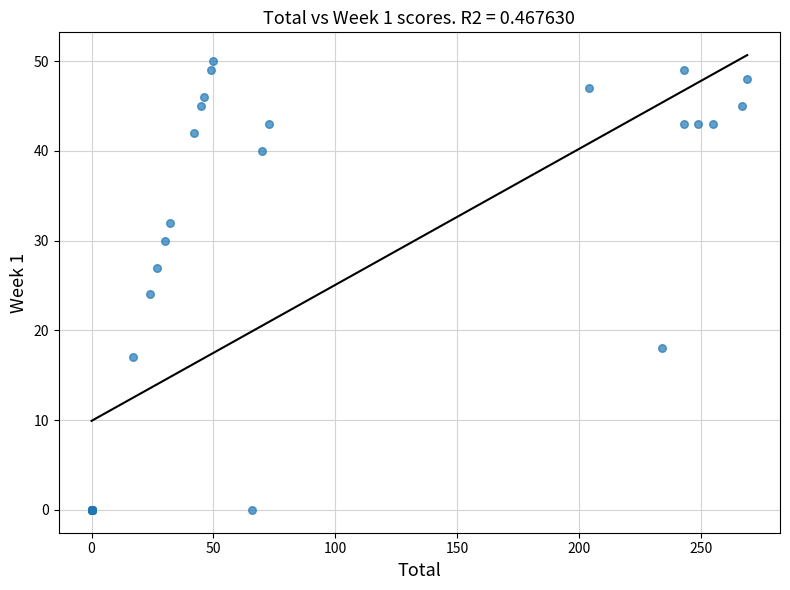

What Y value in the scatter plot is closest to 25?

24